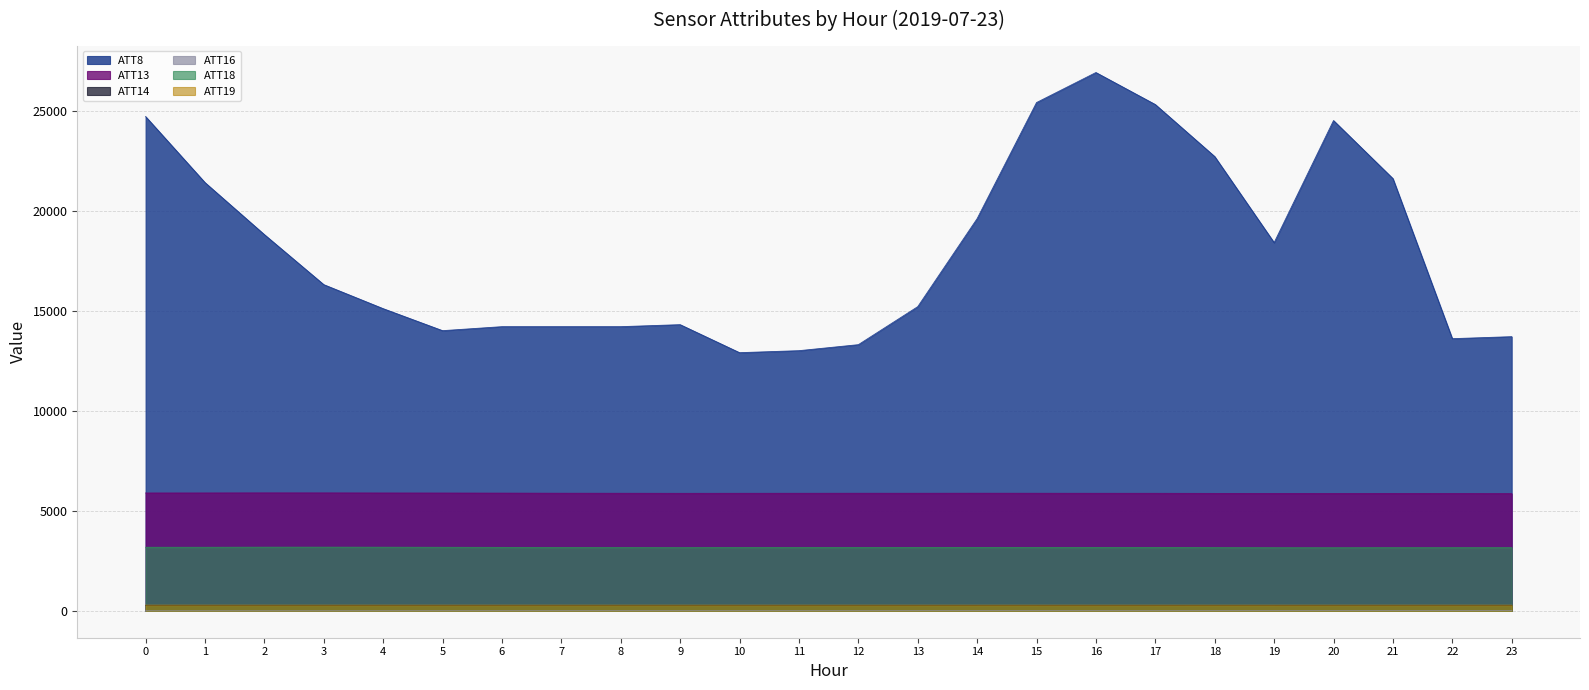

At how many categories does at least one series exceed 13759?

19